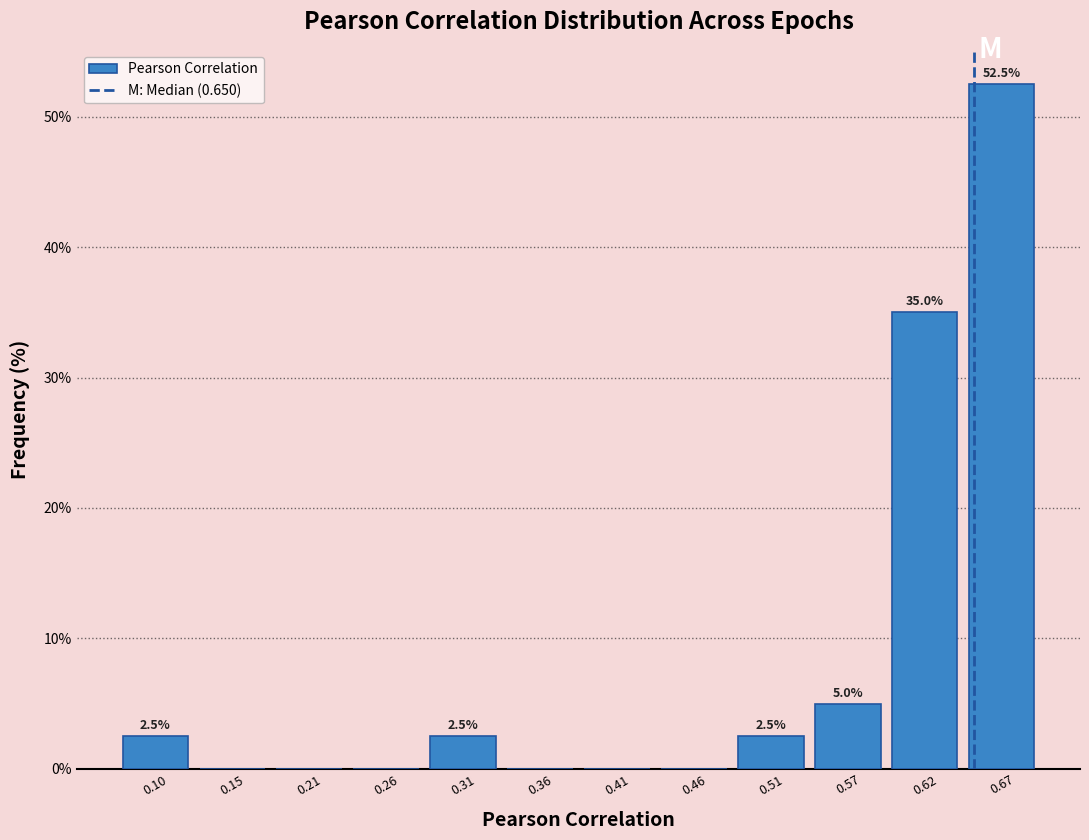

Over which range of the x-axis is the bar tallest?

0.64 to 0.69